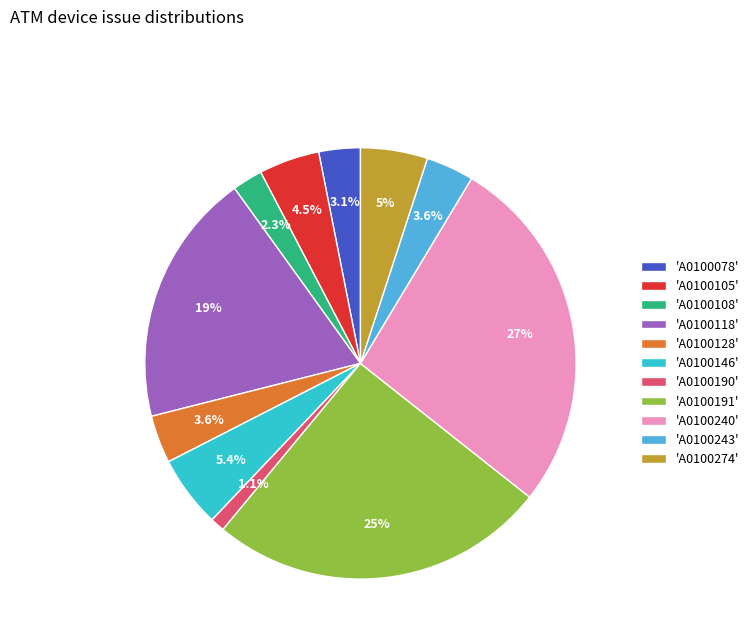

What percentage is NOT represented by 'A0100078'?

96.9%